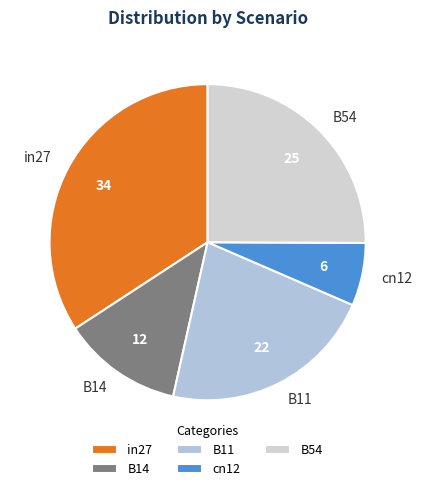

Between cn12 and B11, which is larger?

B11